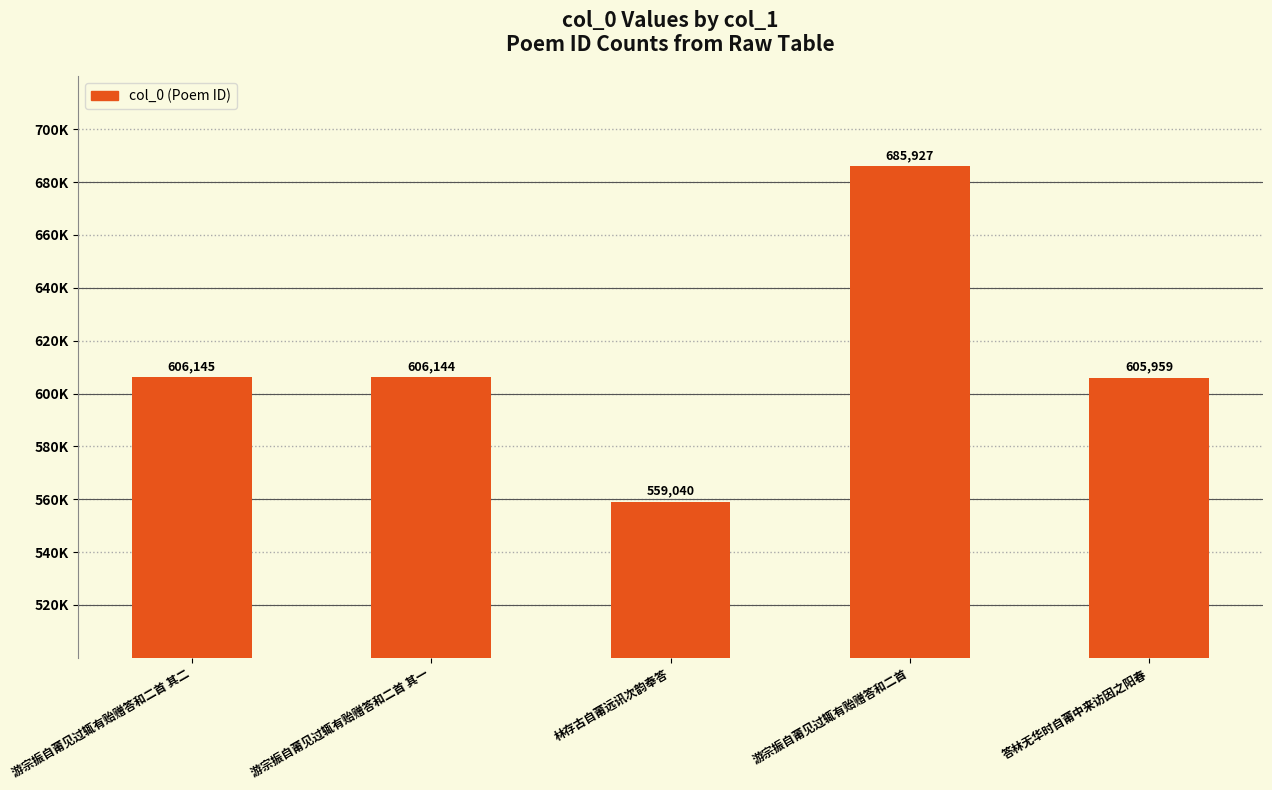

What is the label of the 5th bar from the left?

答林无华时自莆中来访因之阳春